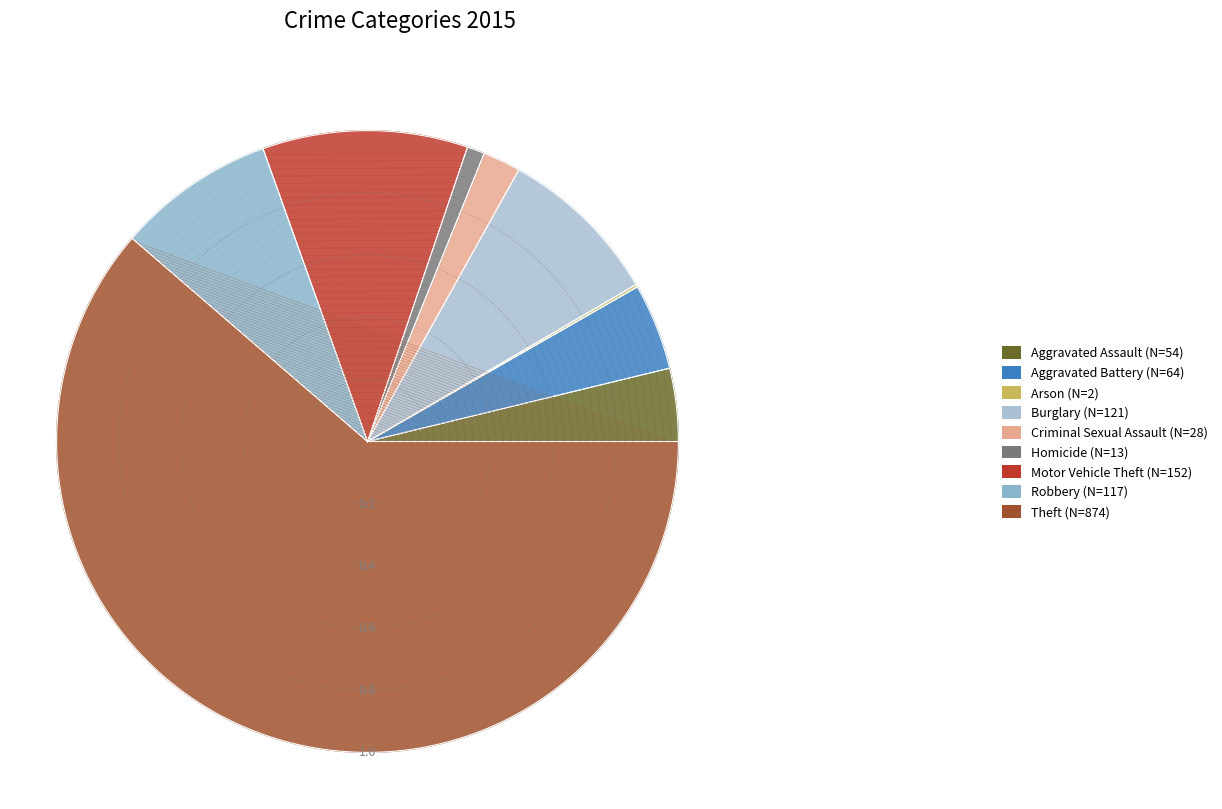

What is the majority slice?

Theft